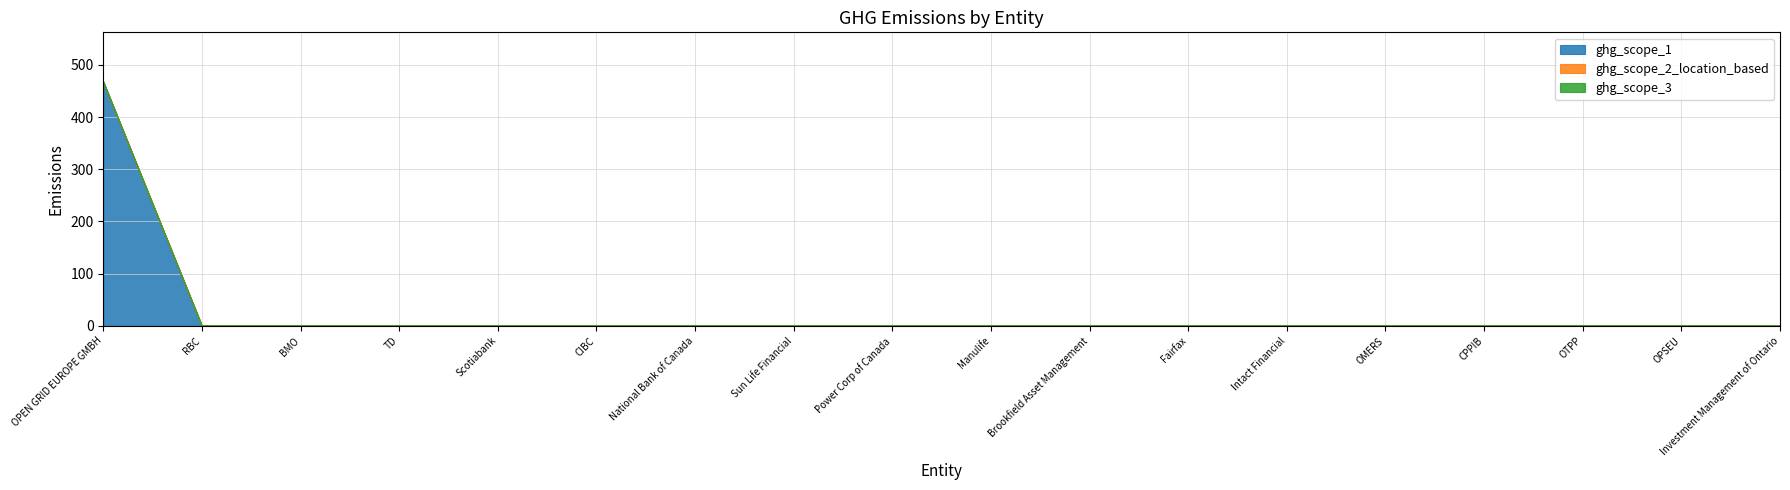

The value of ghg_scope_3 at OTPP is 0. True or false?

True